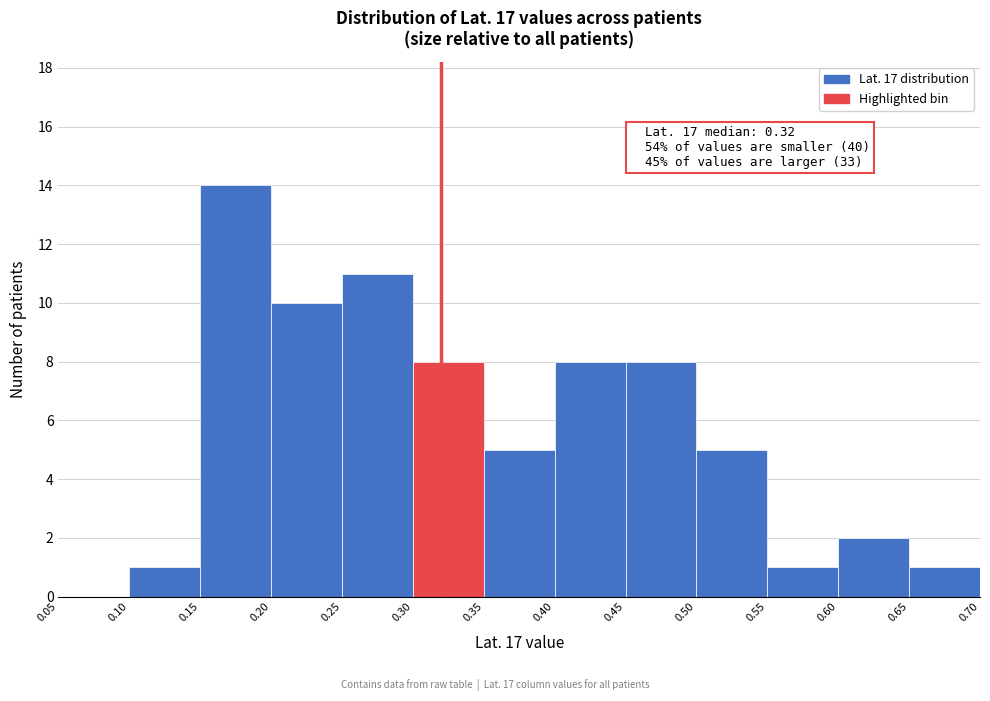

Which range on the x-axis has the tallest bar?

0.15 to 0.20